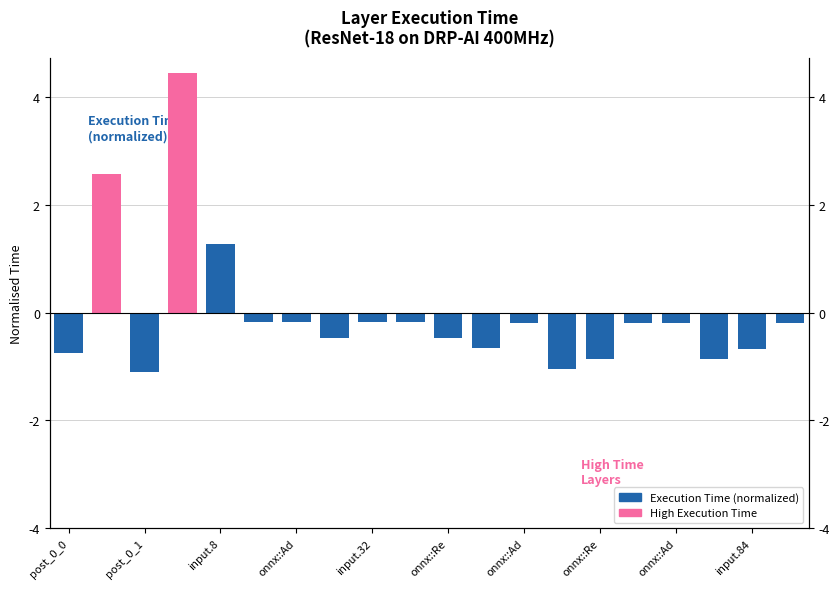

Is it true that High Execution Time equals -2.1 at input.84?

False